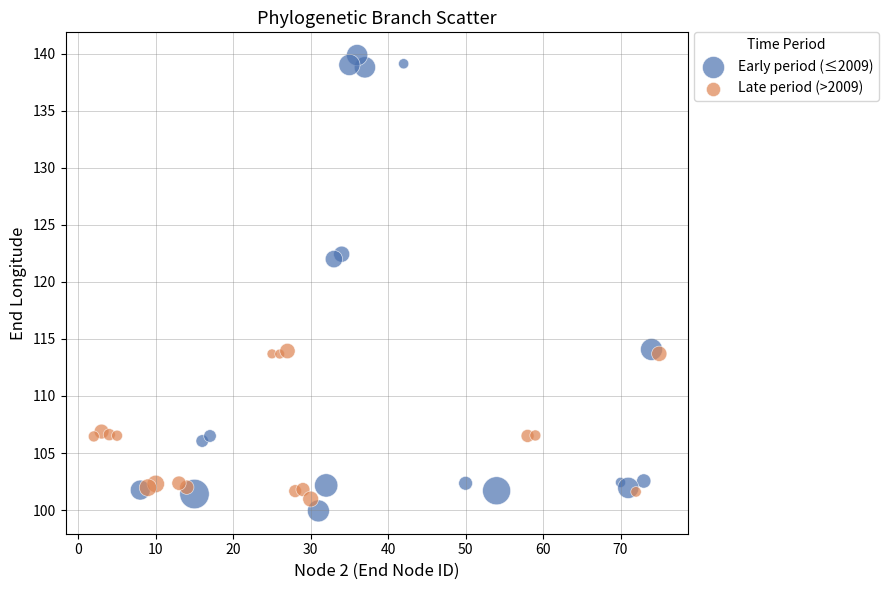

Which series has the widest spread of Y values?

Early period (≤2009)